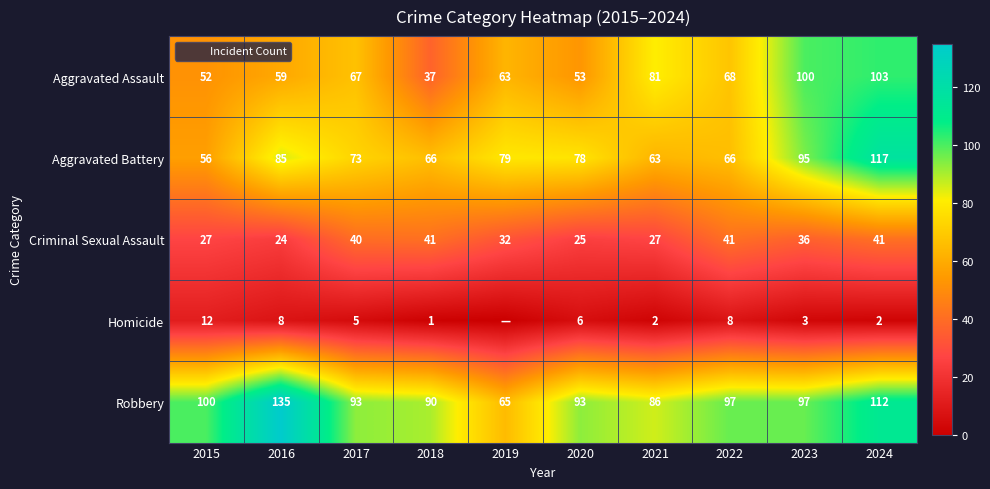

The value of Robbery at 2015 is 100. True or false?

True